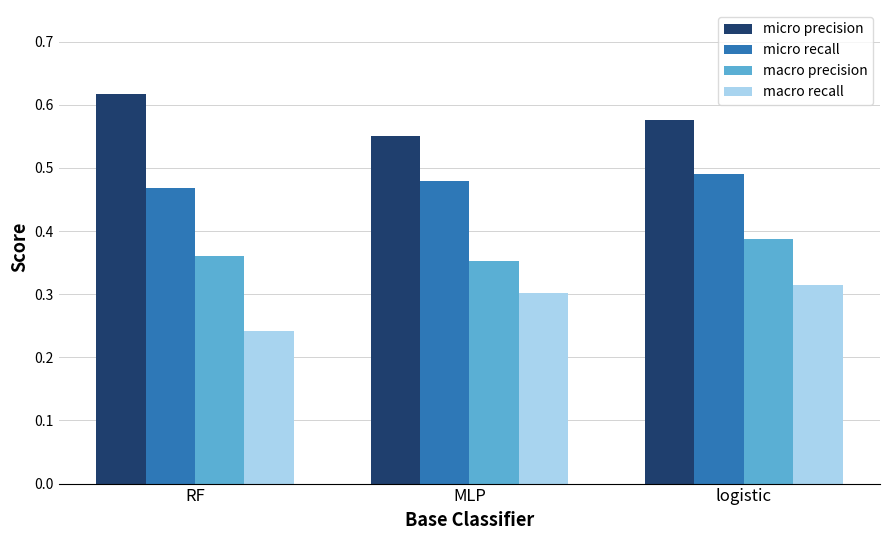

At how many categories does at least one series exceed 0?

3